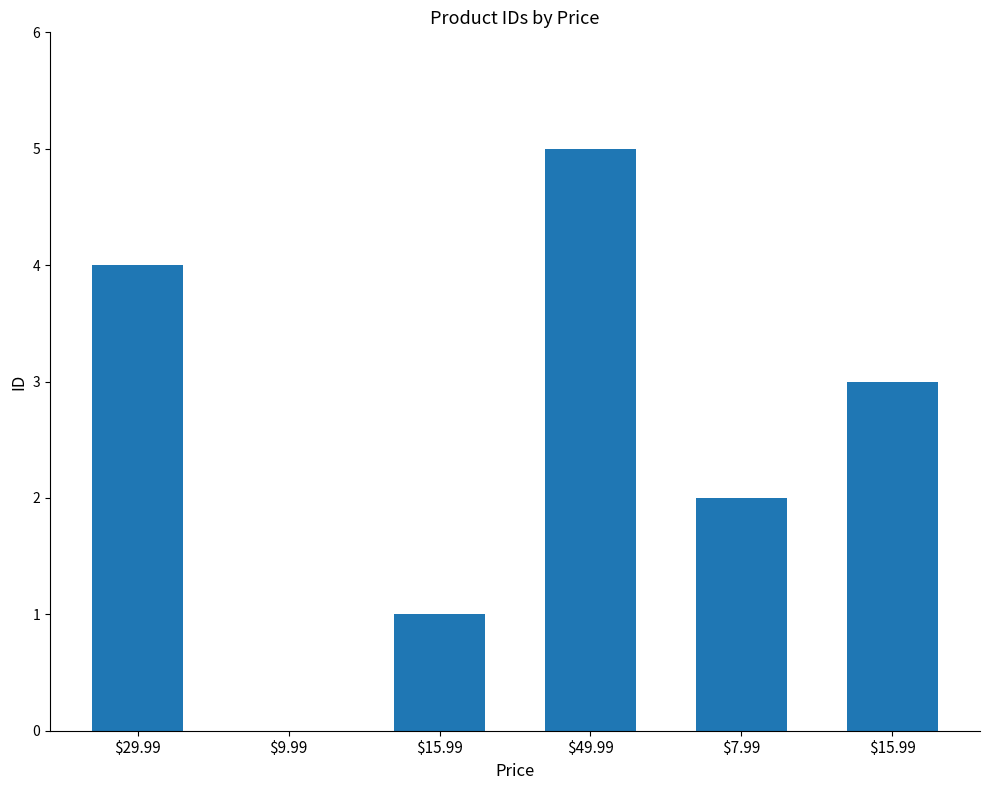

What is the change in value from $29.99 to $9.99?

-4